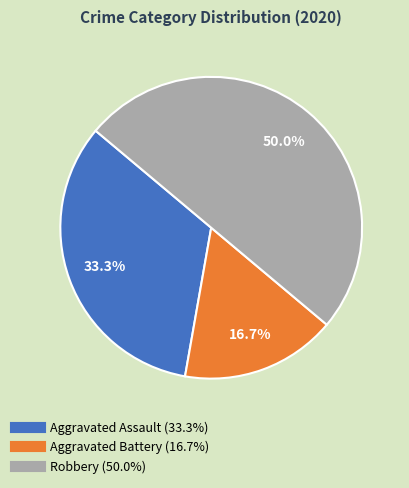

What percentage is the Aggravated Battery slice, to the nearest percent?

17%